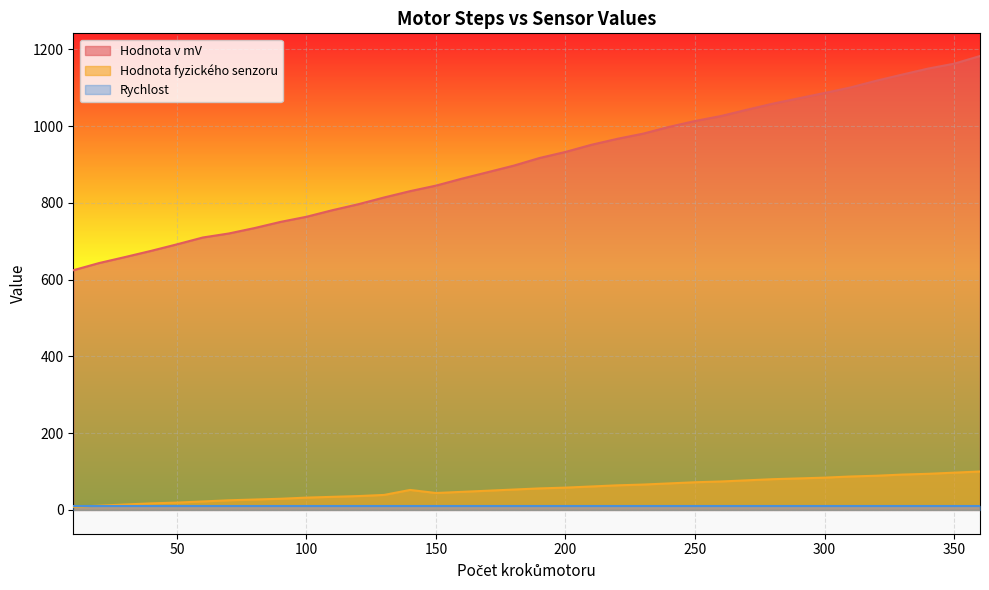

True or false: Hodnota v mV has a value of 665.4 at 210.

False